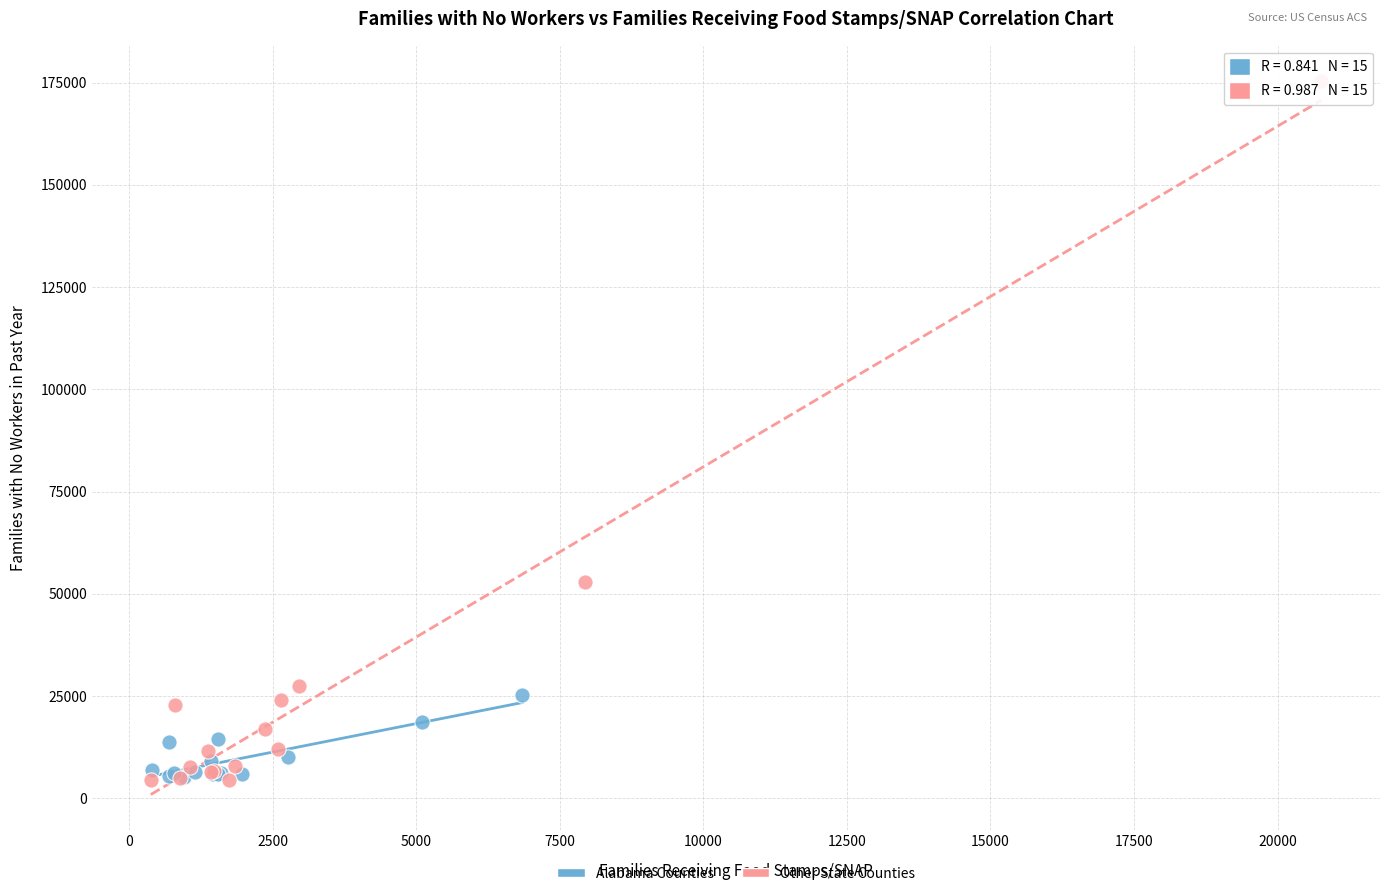

Which series has the widest spread of Y values?

Other State Counties